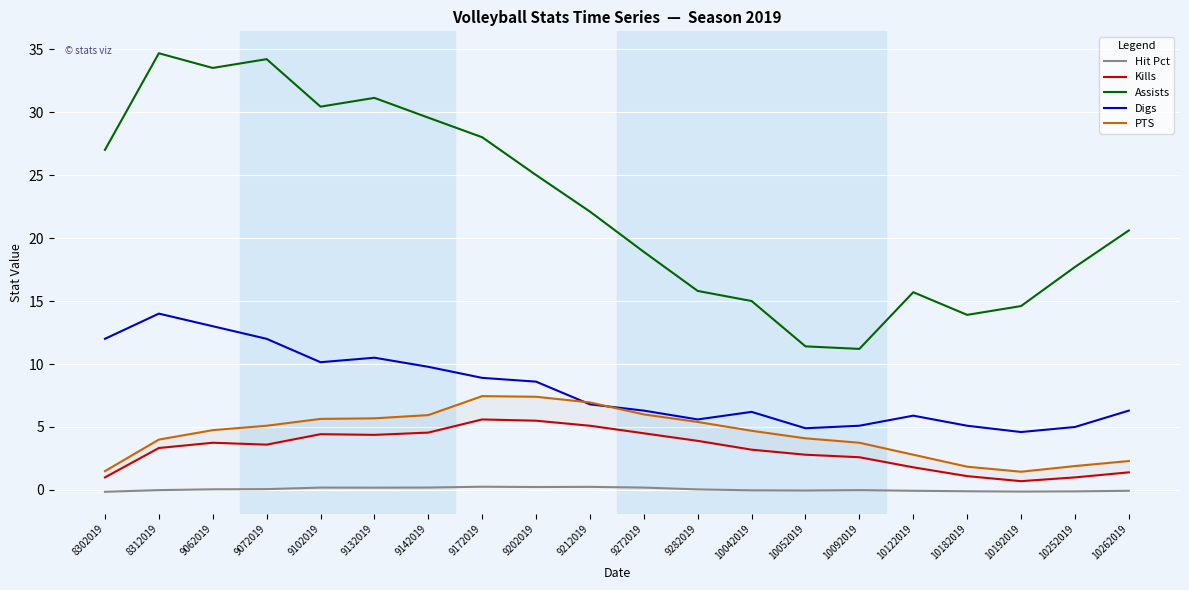

Rank the categories by Kills value from lowest to highest.

10192019, 8302019, 10252019, 10182019, 10262019, 10122019, 10092019, 10052019, 10042019, 8312019, 9072019, 9062019, 9282019, 9132019, 9102019, 9272019, 9142019, 9212019, 9202019, 9172019